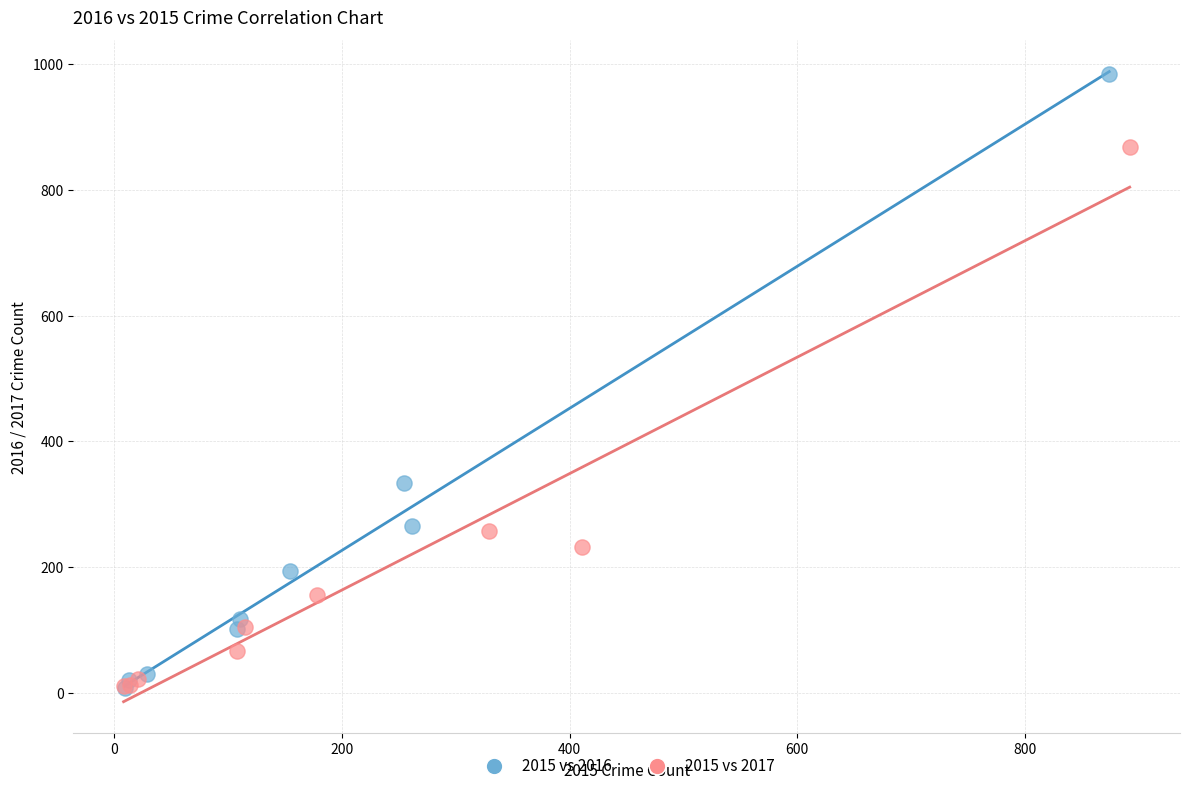

What are all the series names shown in the legend?

2015 vs 2016, 2015 vs 2017